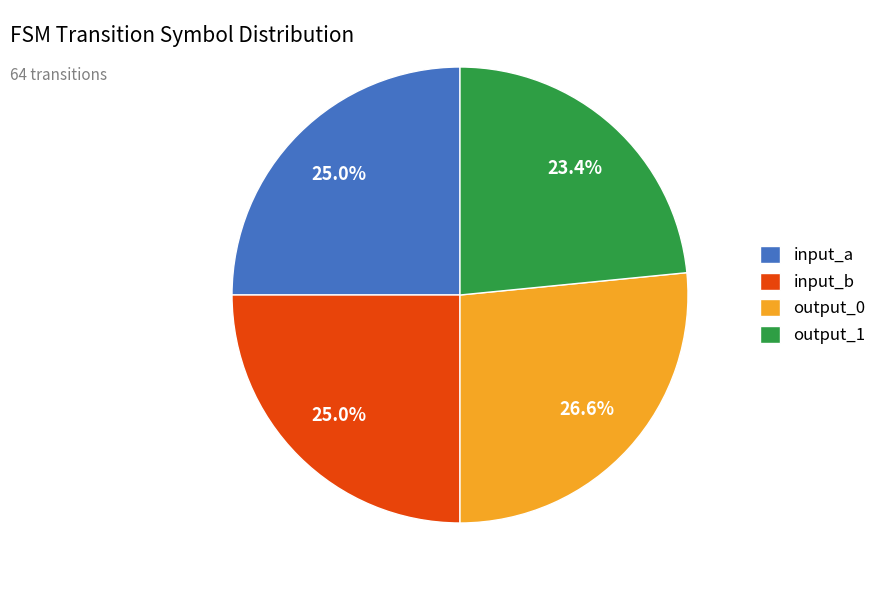

How much of the chart is everything except input_a?

75.0%